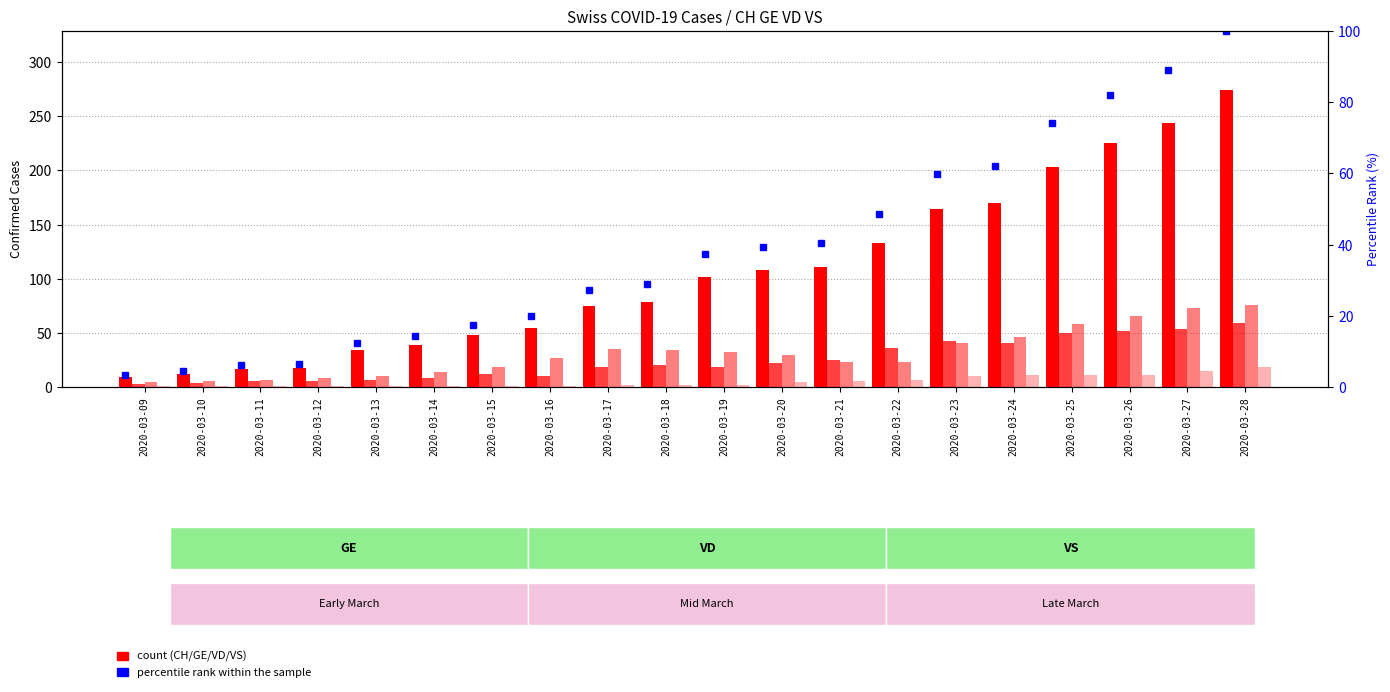

Rank the series by their maximum value, from lowest to highest.

VS, GE, VD, percentile rank within the sample, CH